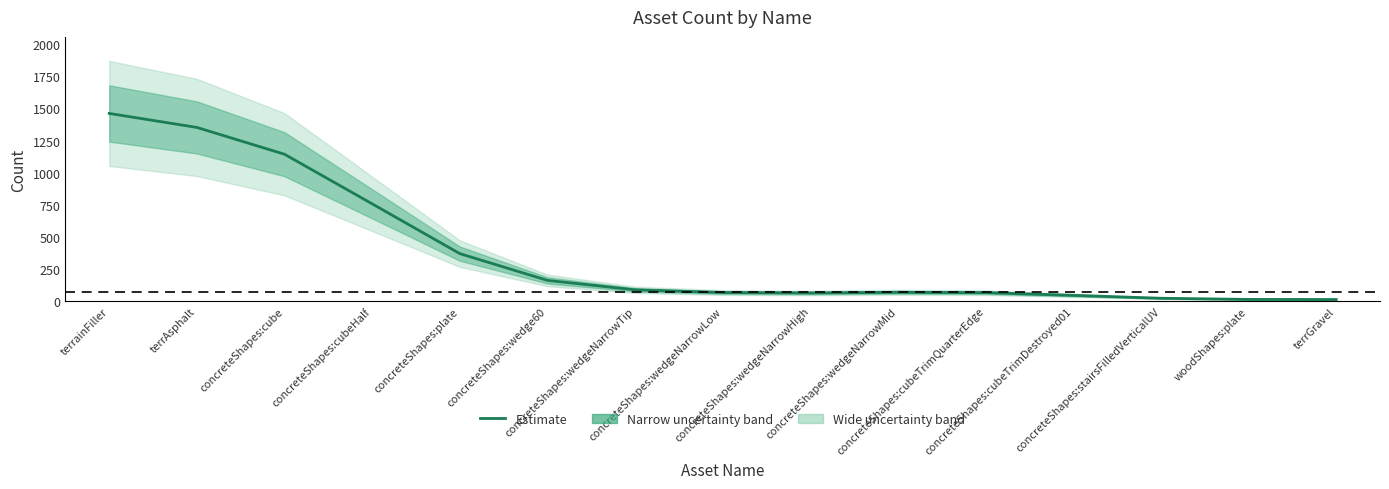

How many lines are shown in the chart?

1